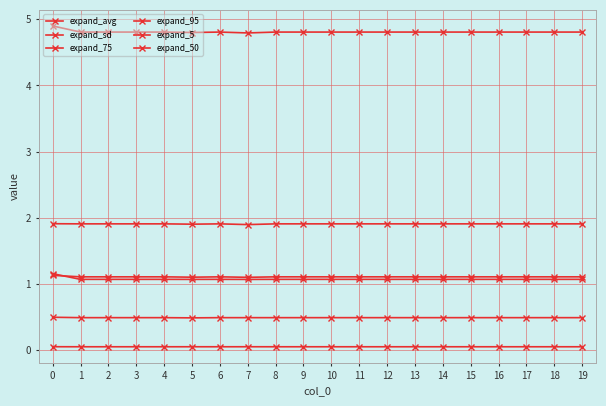

True or false: expand_95 and expand_50 intersect in this chart.

False